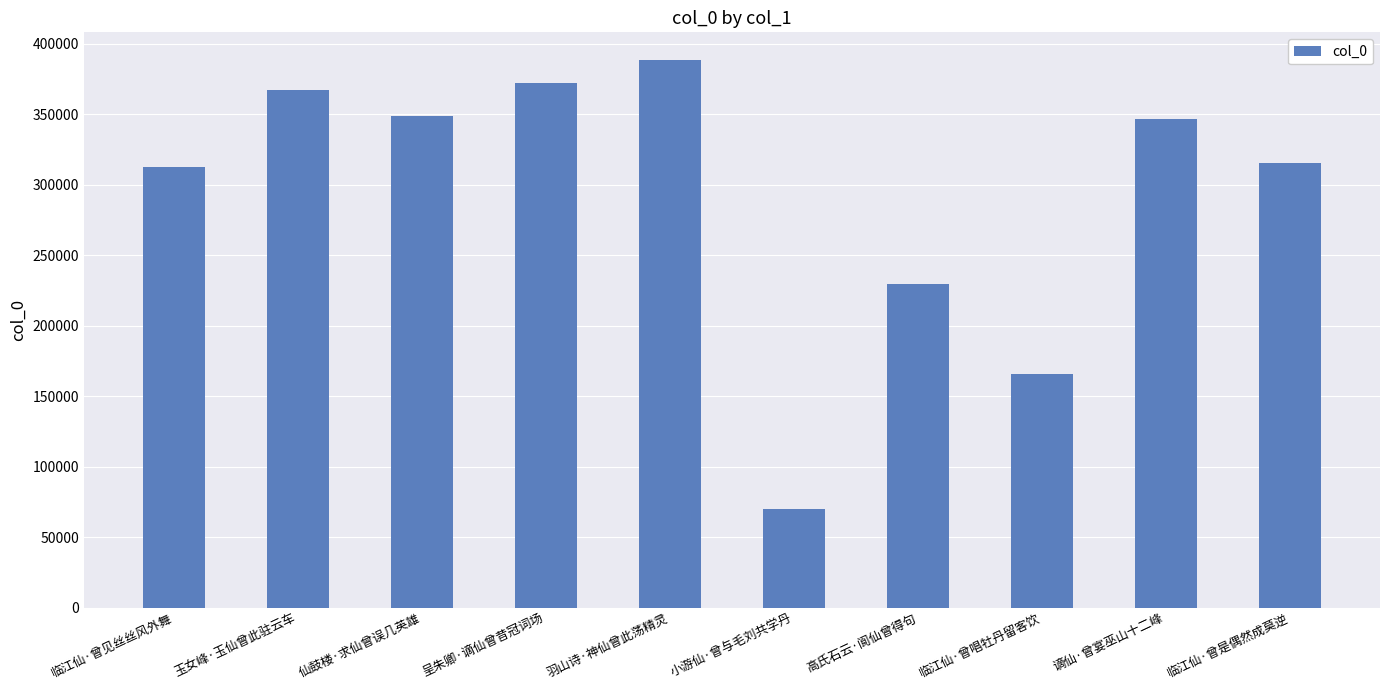

True or false: the data shows 229495 at 高氏石云·阆仙曾得句.

True